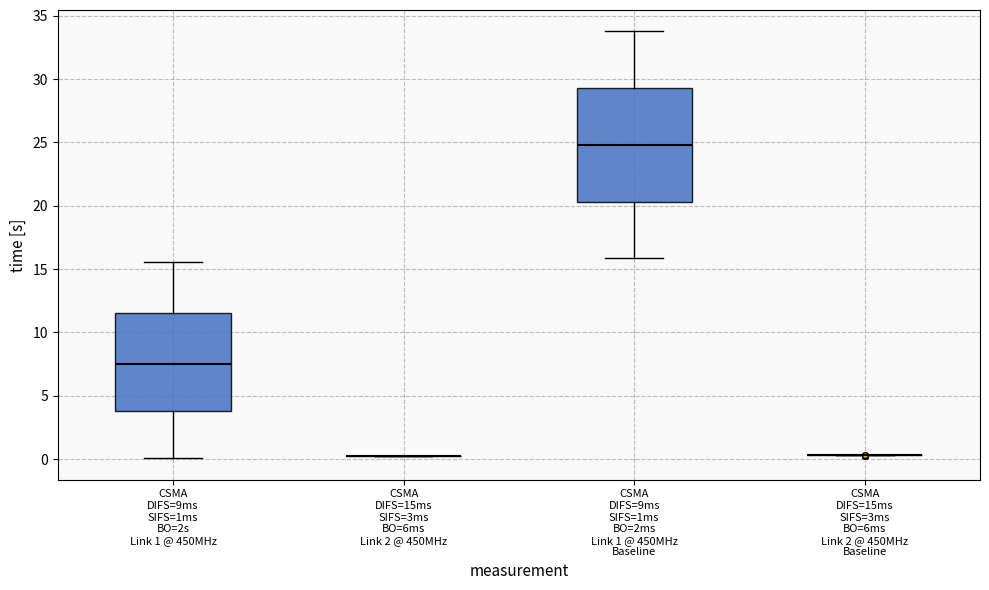

Which box is the tallest, from its lower edge to its upper edge?

CSMA DIFS=9ms SIFS=1ms BO=2ms Link 1 @ 450MHz Baseline